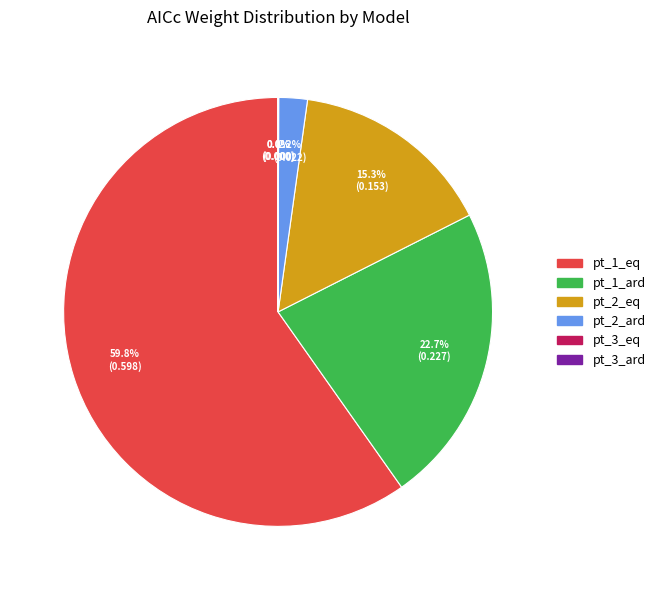

Does pt_1_eq represent more than half of the total?

Yes